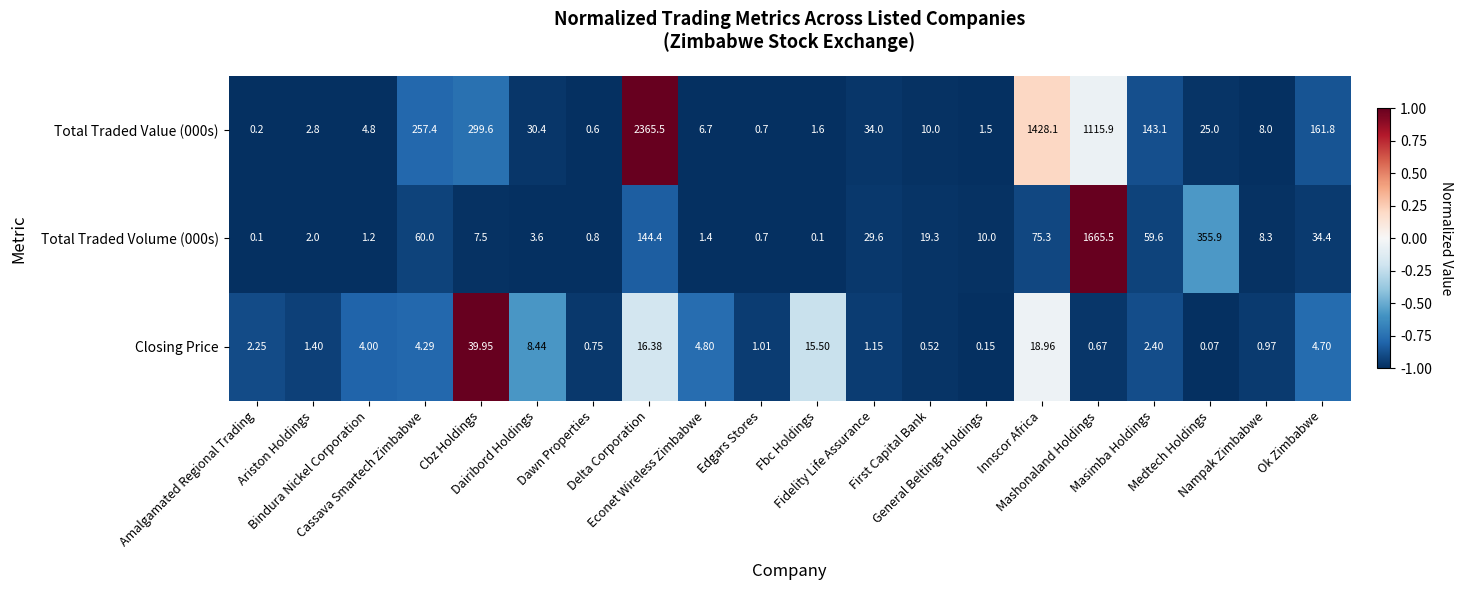

How many values in the Total Traded Value (000s) series are below 25?

10